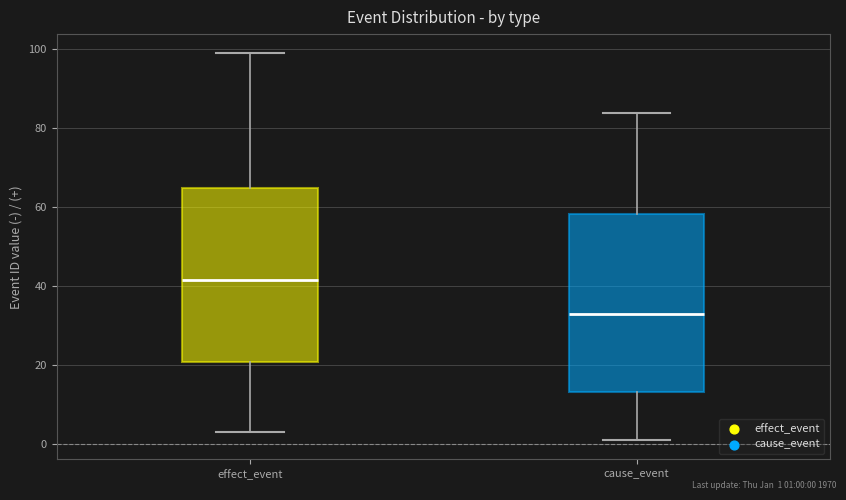

Reading left to right, read every box against the y-axis: the position of its median line, the range the box covers, and the ends of its whiskers. The values are not printed on the chart, so give them approximately, as read against the axis.

effect_event: median 42, box 20 to 66, whiskers 4 to 100
cause_event: median 34, box 14 to 58, whiskers 2 to 84